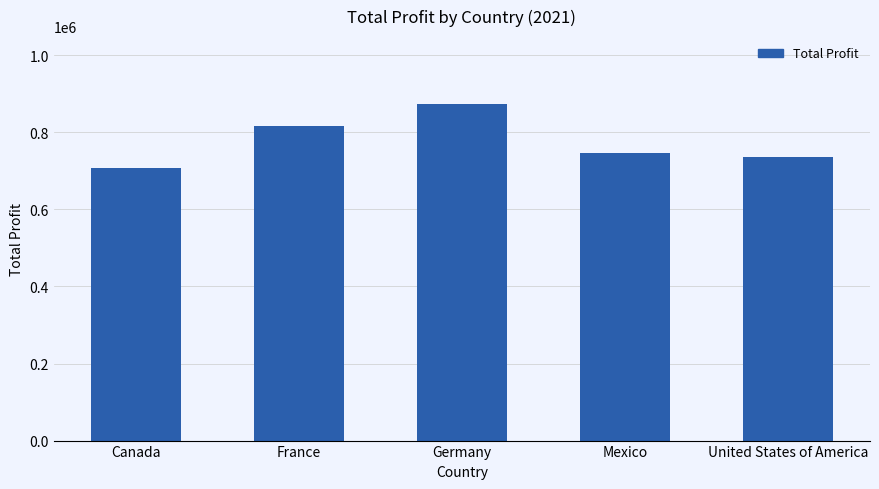

What is the smallest value displayed?

706253